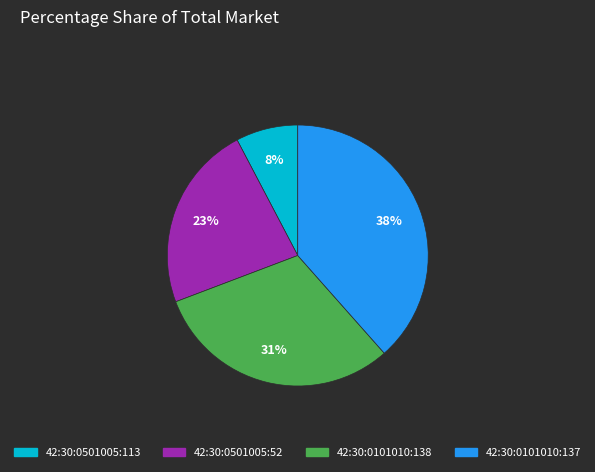

To the nearest percent, what percentage of the pie is 42:30:0101010:137?

38%